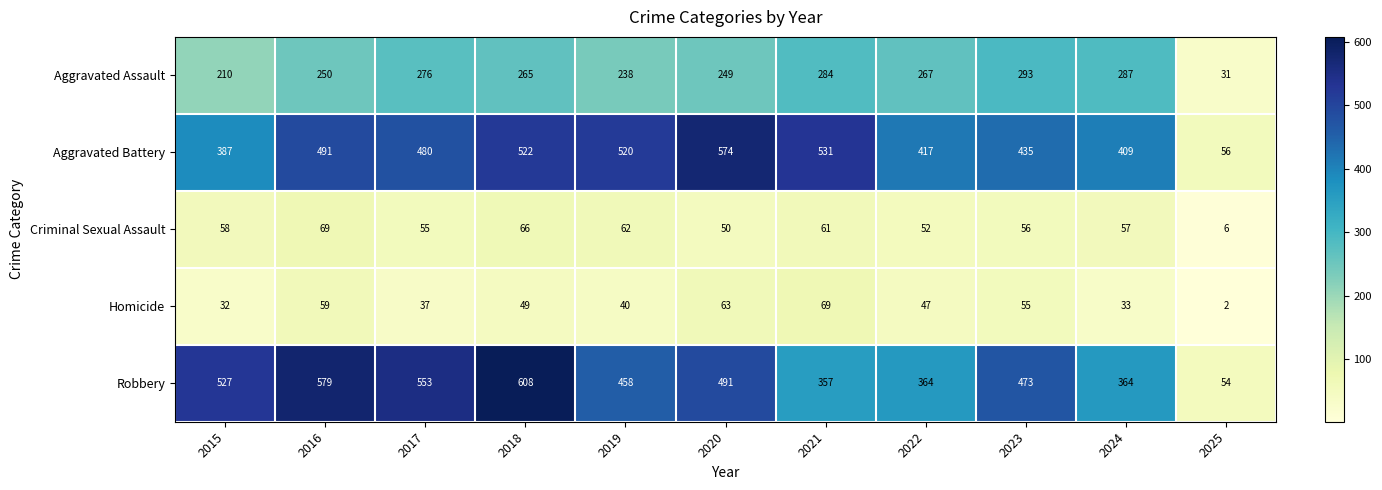

The value of Aggravated Battery at 2016 is 491. True or false?

True